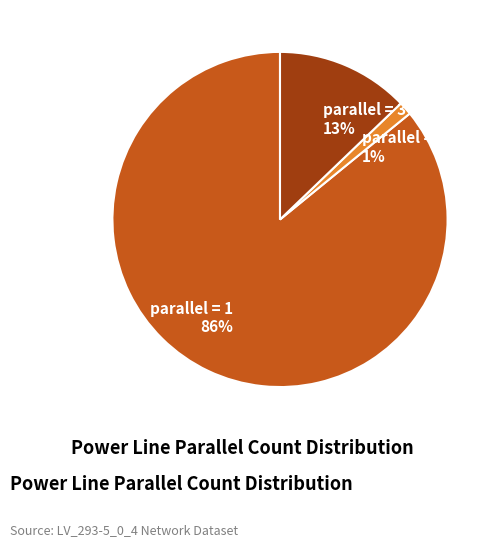

Which category has the smallest portion of the pie?

parallel = 2